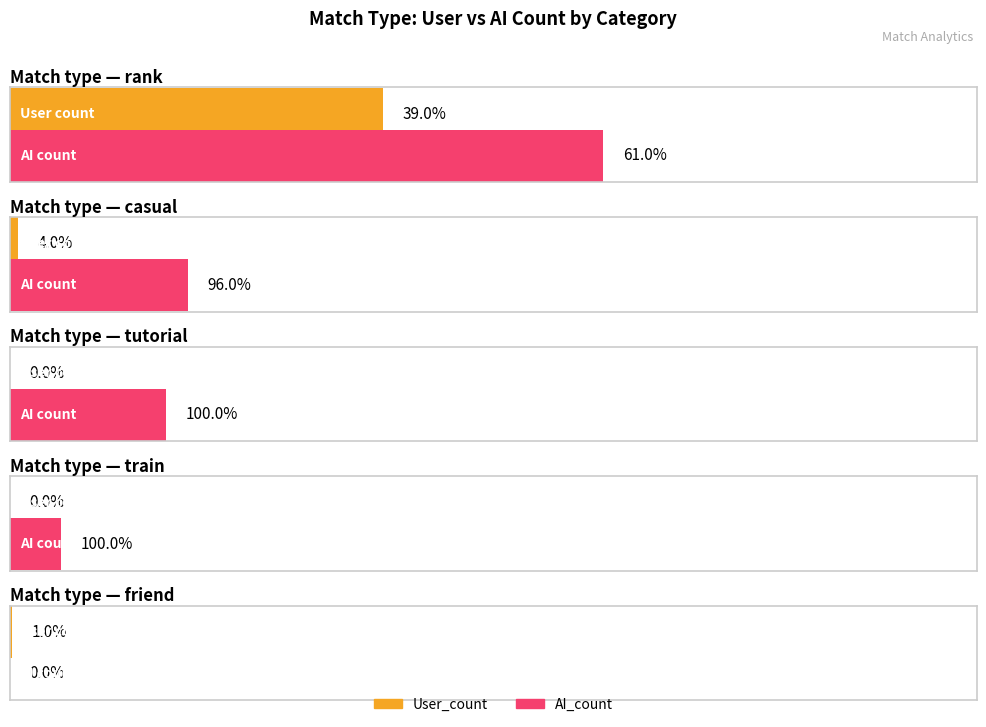

What is the value of the AI_count bar at the 2nd from the left?

519